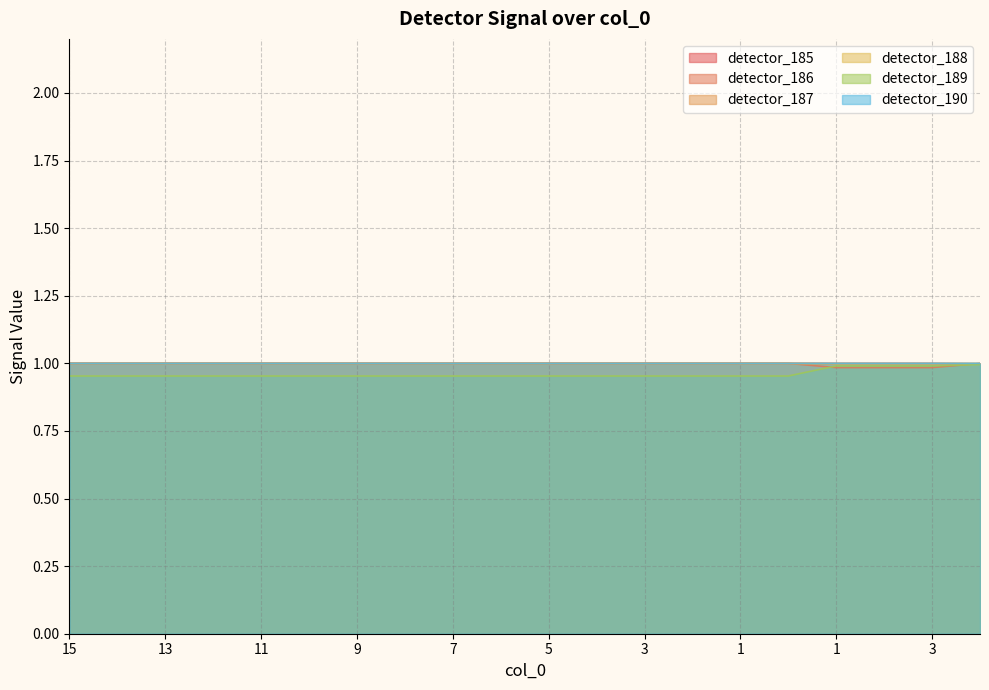

Reading left to right, what are all the values shown in this chart?

detector_185: 15=1.0	14=1.0	13=1.0	12=1.0	11=1.0	10=1.0	9=1.0	8=1.0	7=1.0	6=1.0	5=1.0	4=1.0	3=1.0	2=1.0	1=1.0	0=1.0	1=1.0	2=1.0	3=1.0	4=1.0
detector_186: 15=1.0	14=1.0	13=1.0	12=1.0	11=1.0	10=1.0	9=1.0	8=1.0	7=1.0	6=1.0	5=1.0	4=1.0	3=1.0	2=1.0	1=1.0	0=1.0	1=1.0	2=1.0	3=1.0	4=1.0
detector_187: 15=1.0	14=1.0	13=1.0	12=1.0	11=1.0	10=1.0	9=1.0	8=1.0	7=1.0	6=1.0	5=1.0	4=1.0	3=1.0	2=1.0	1=1.0	0=1.0	1=1.0	2=1.0	3=1.0	4=1.0
detector_188: 15=1.0	14=1.0	13=1.0	12=1.0	11=1.0	10=1.0	9=1.0	8=1.0	7=1.0	6=1.0	5=1.0	4=1.0	3=1.0	2=1.0	1=1.0	0=1.0	1=1.0	2=1.0	3=1.0	4=1.0
detector_189: 15=1.0	14=1.0	13=1.0	12=1.0	11=1.0	10=1.0	9=1.0	8=1.0	7=1.0	6=1.0	5=1.0	4=1.0	3=1.0	2=1.0	1=1.0	0=1.0	1=1.0	2=1.0	3=1.0	4=1.0
detector_190: 15=1.0	14=1.0	13=1.0	12=1.0	11=1.0	10=1.0	9=1.0	8=1.0	7=1.0	6=1.0	5=1.0	4=1.0	3=1.0	2=1.0	1=1.0	0=1.0	1=1.0	2=1.0	3=1.0	4=1.0